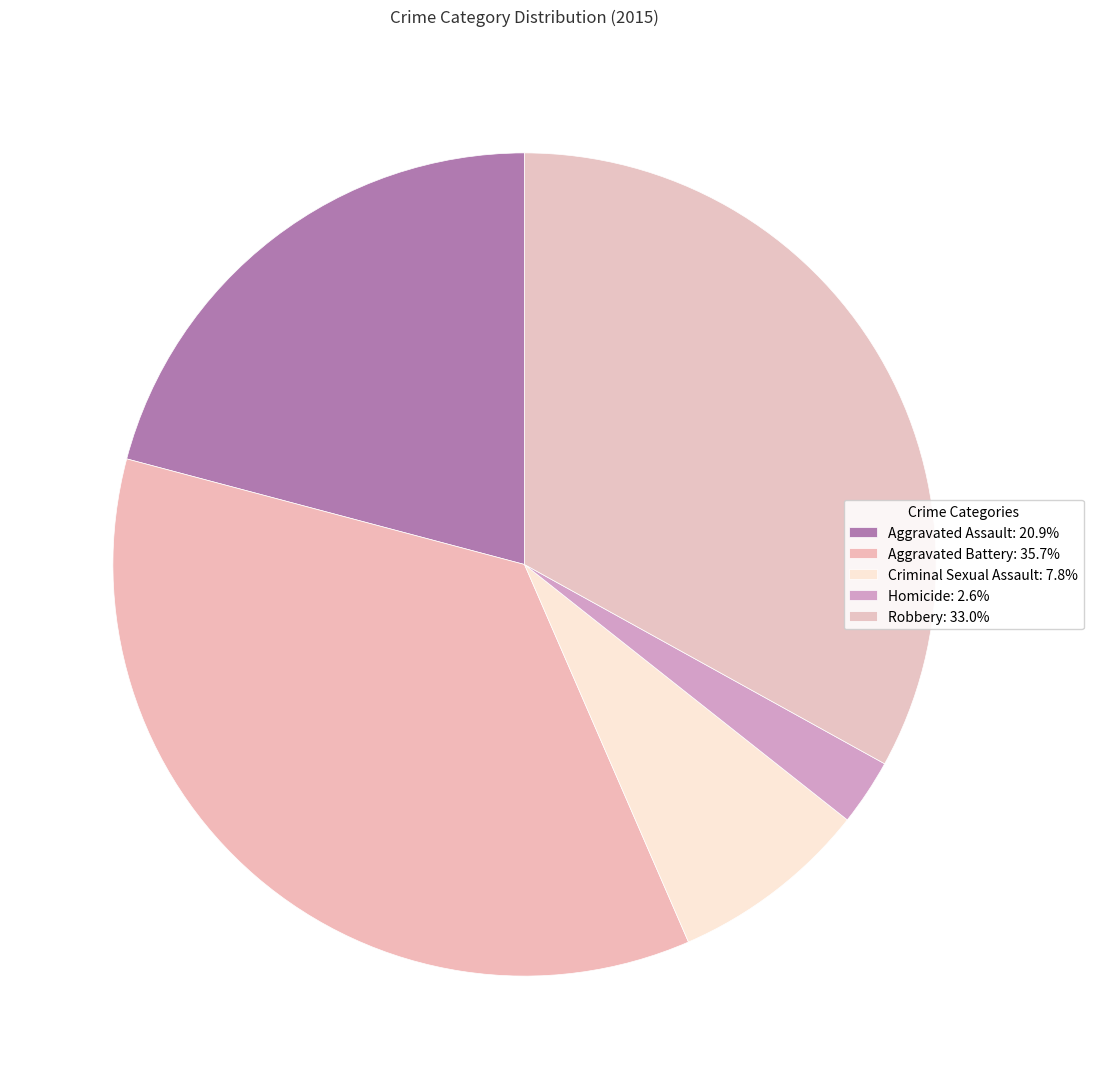

Approximately how many times larger is the value at Criminal Sexual Assault compared to Robbery?

0.2